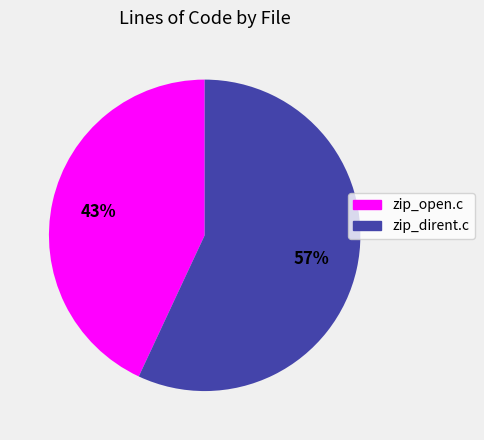

What is the majority slice?

zip_dirent.c